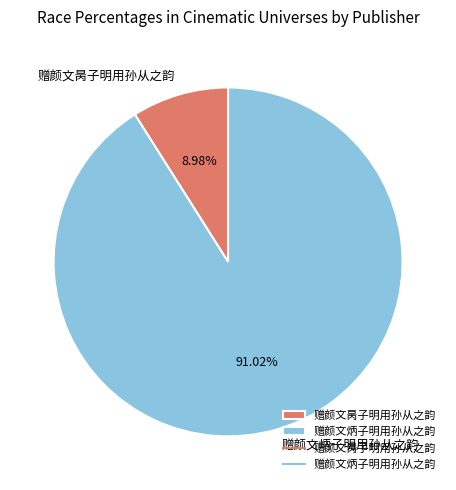

Combined, what portion of the pie is 赠颜文炳子明用孙从之韵 and 赠颜文昺子明用孙从之韵?

100.0%